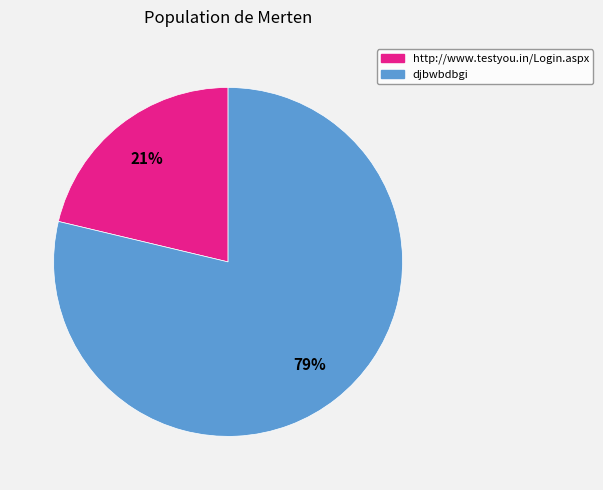

Is it true that djbwbdbgi is 88% of the pie?

False